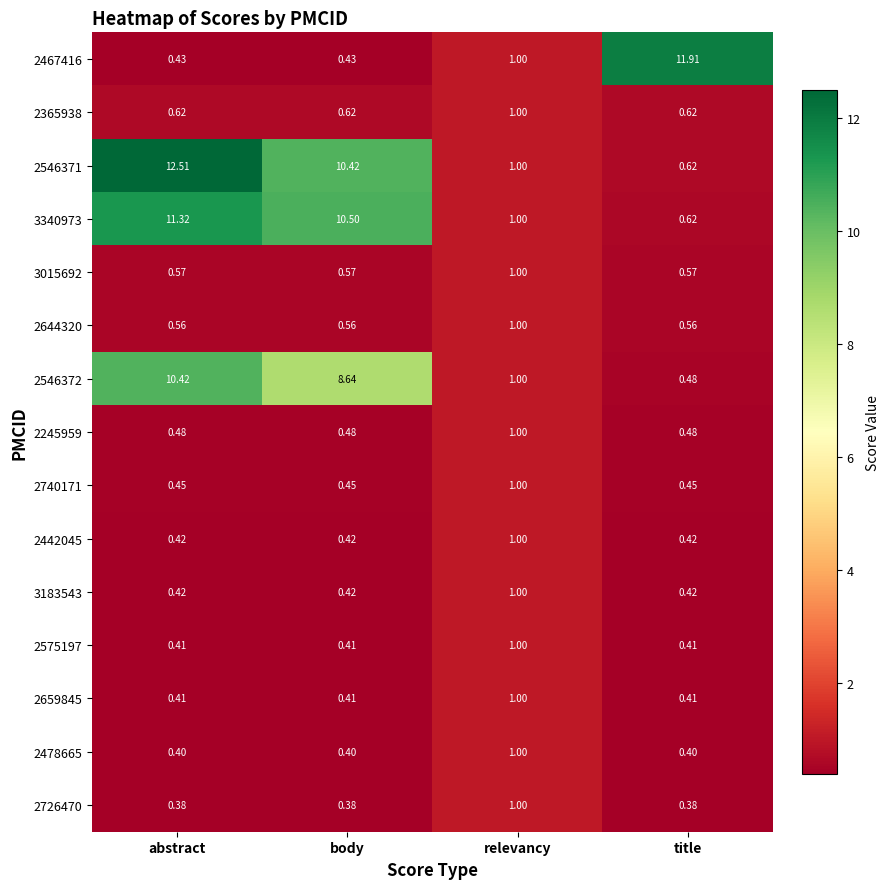

Between abstract and relevancy, which series saw the biggest shift?

2546371